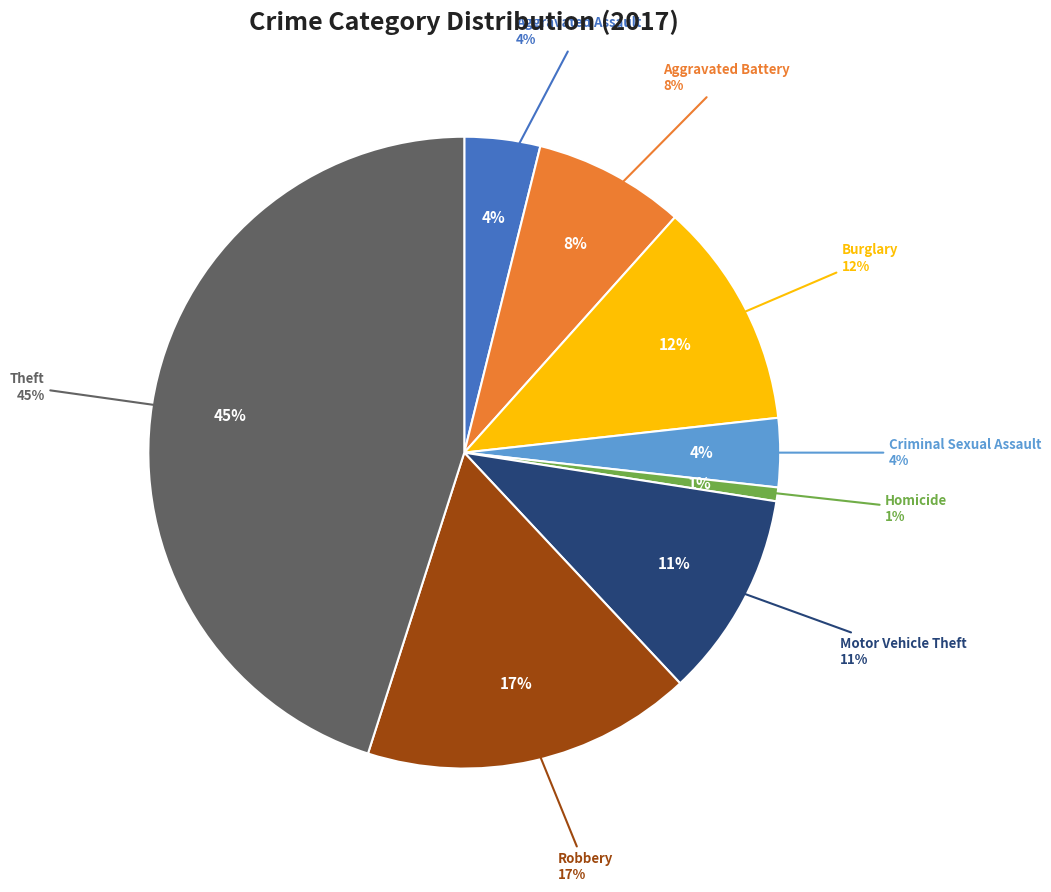

Is Robbery the majority of the pie?

No